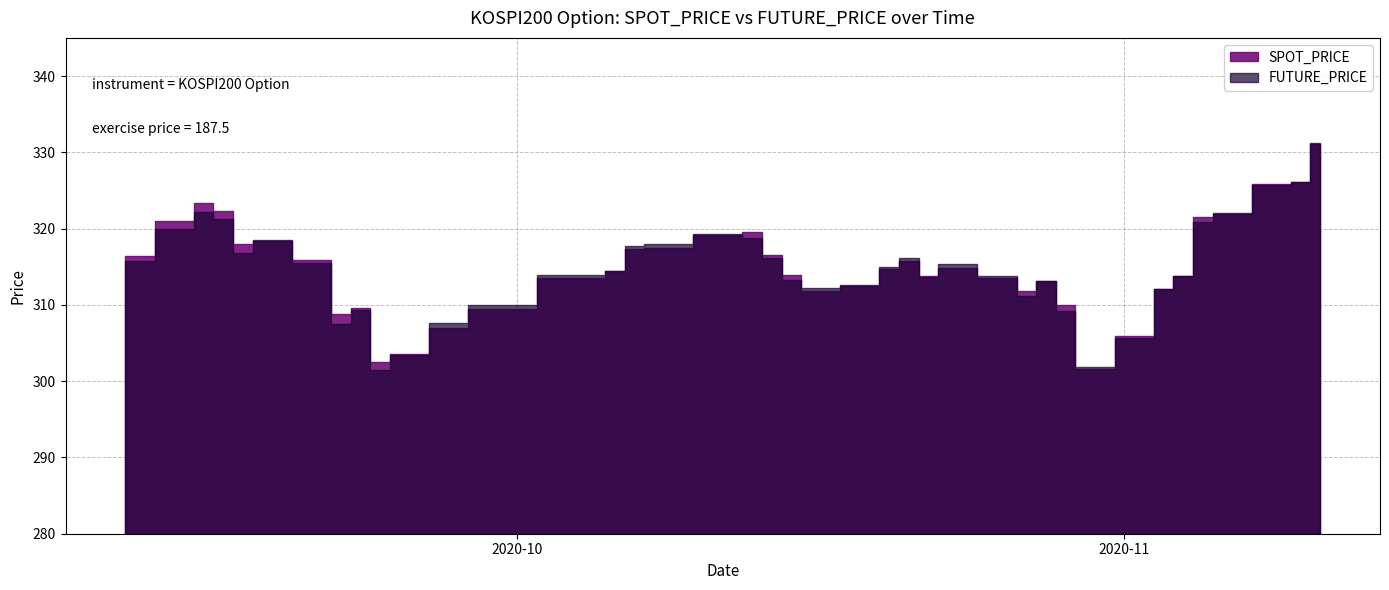

How many intersections are there between FUTURE_PRICE and SPOT_PRICE?

17